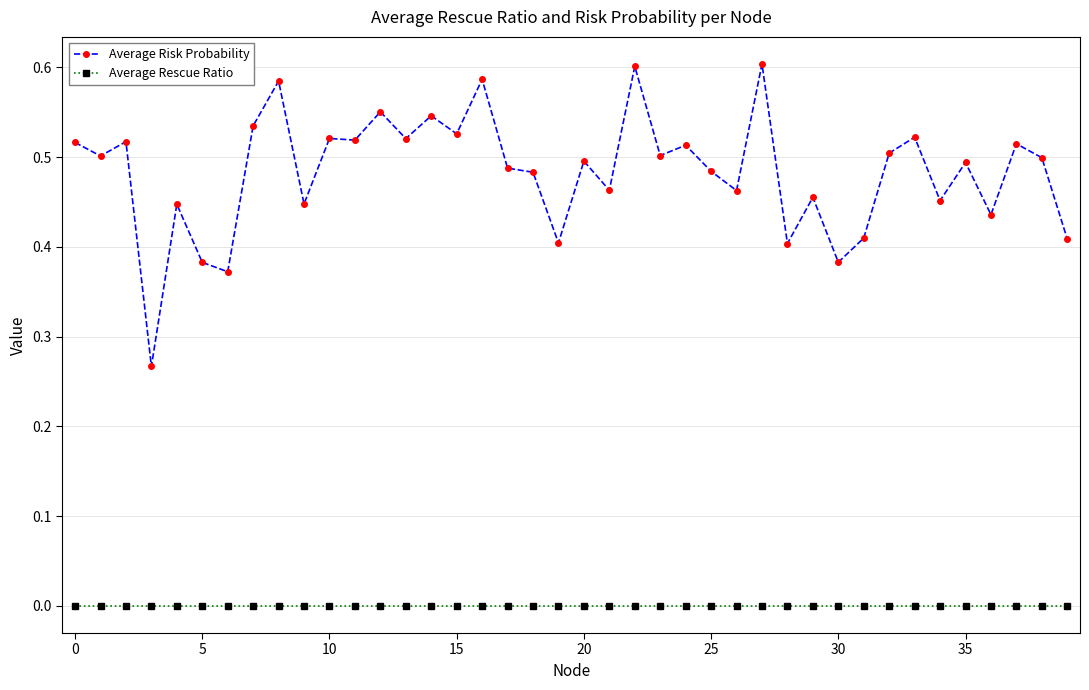

True or false: Average Rescue Ratio and Average Risk Probability intersect in this chart.

False